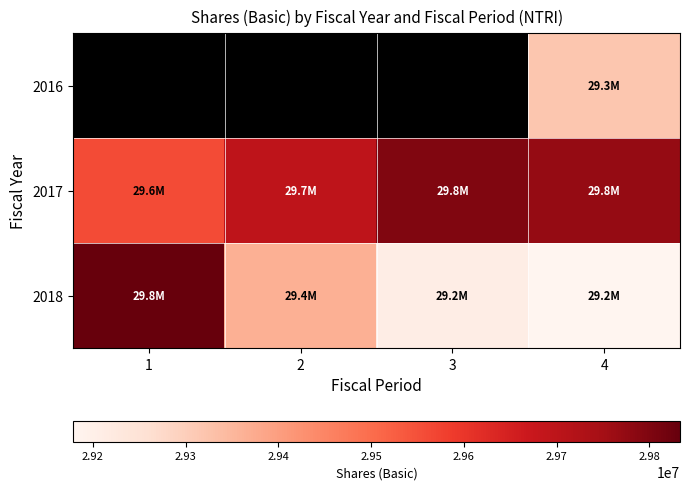

At which category does the chart reach its peak across all series?

1